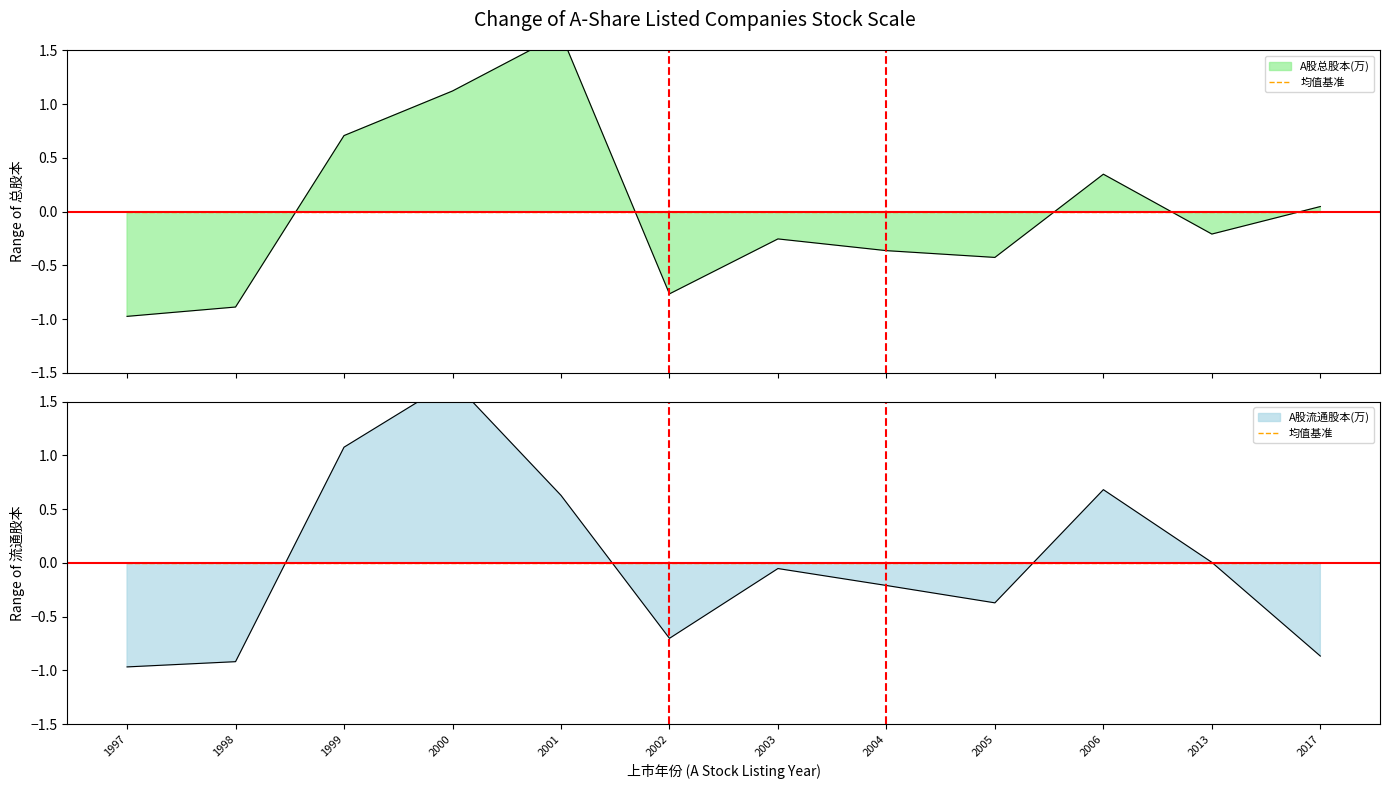

Which series has the widest spread of values?

A股流通股本(万)